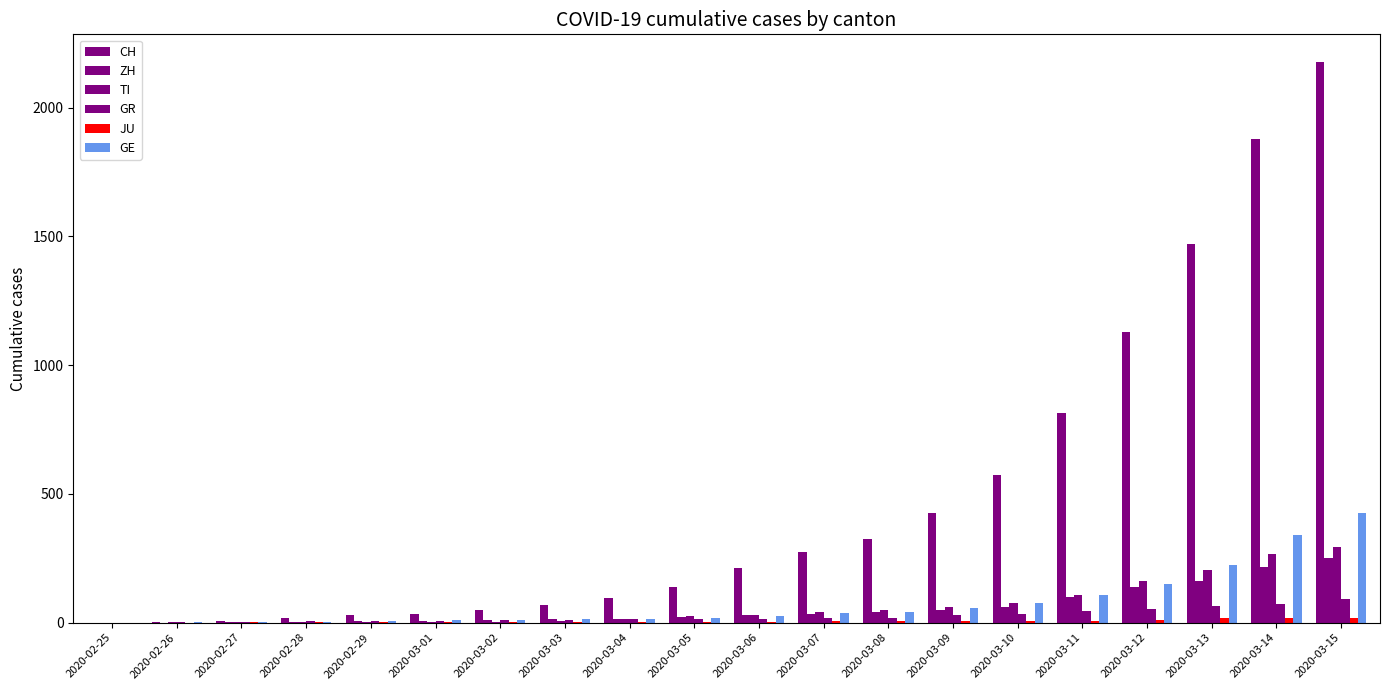

Does the chart contain stacked bars?

No